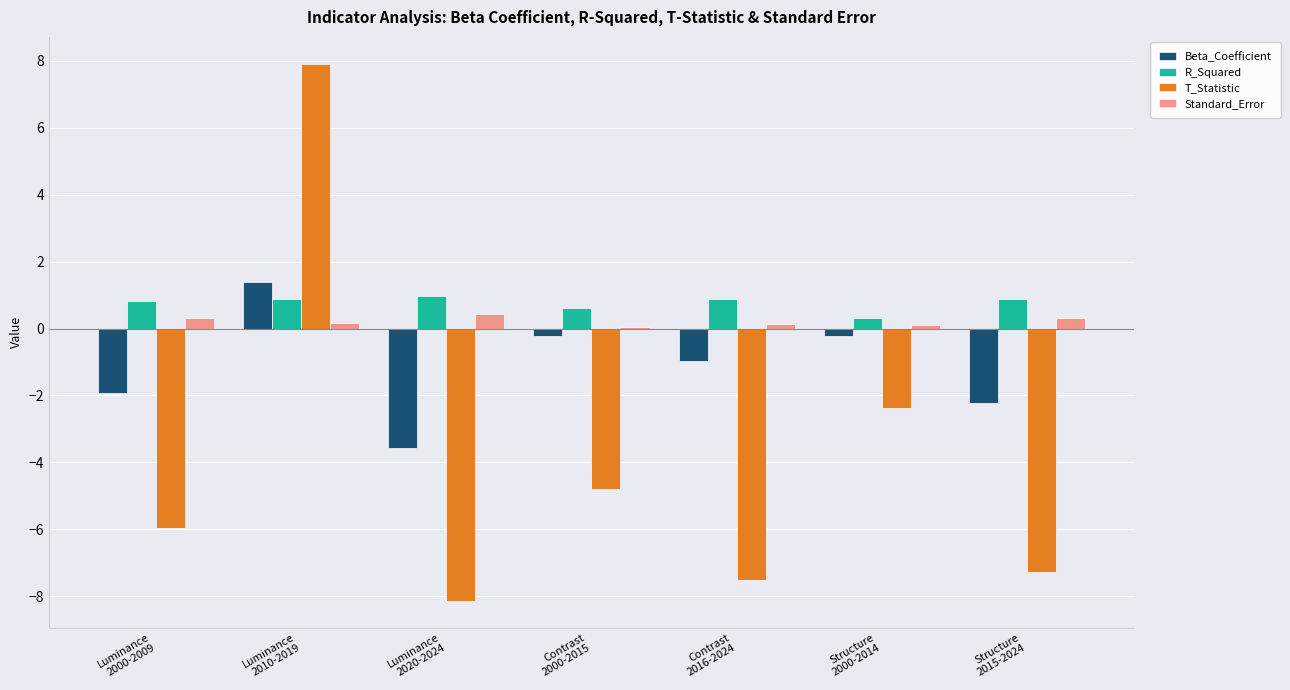

What is the maximum value for Standard_Error?

0.4